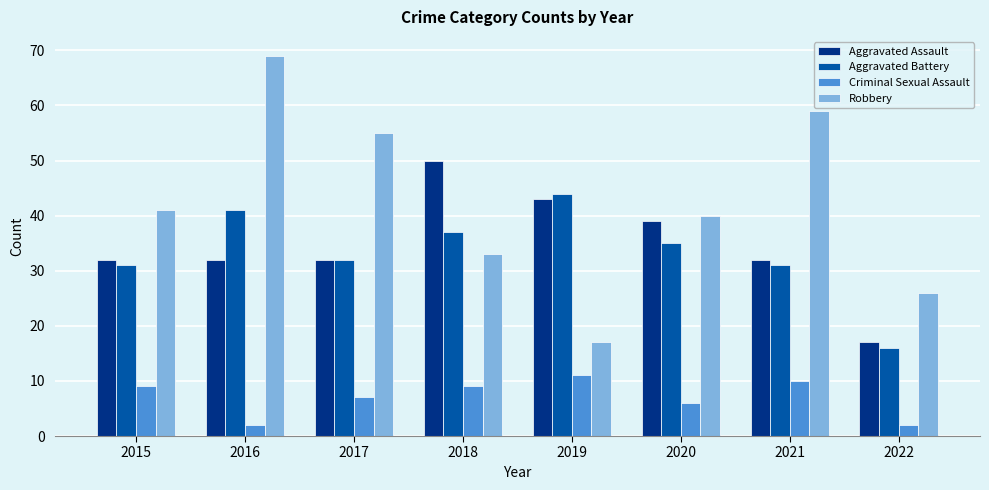

Reading left to right, what are all the values shown in this chart?

Aggravated Assault: 2015=32	2016=32	2017=32	2018=50	2019=43	2020=39	2021=32	2022=17
Aggravated Battery: 2015=31	2016=41	2017=32	2018=37	2019=44	2020=35	2021=31	2022=16
Criminal Sexual Assault: 2015=9	2016=2	2017=7	2018=9	2019=11	2020=6	2021=10	2022=2
Robbery: 2015=41	2016=69	2017=55	2018=33	2019=17	2020=40	2021=59	2022=26